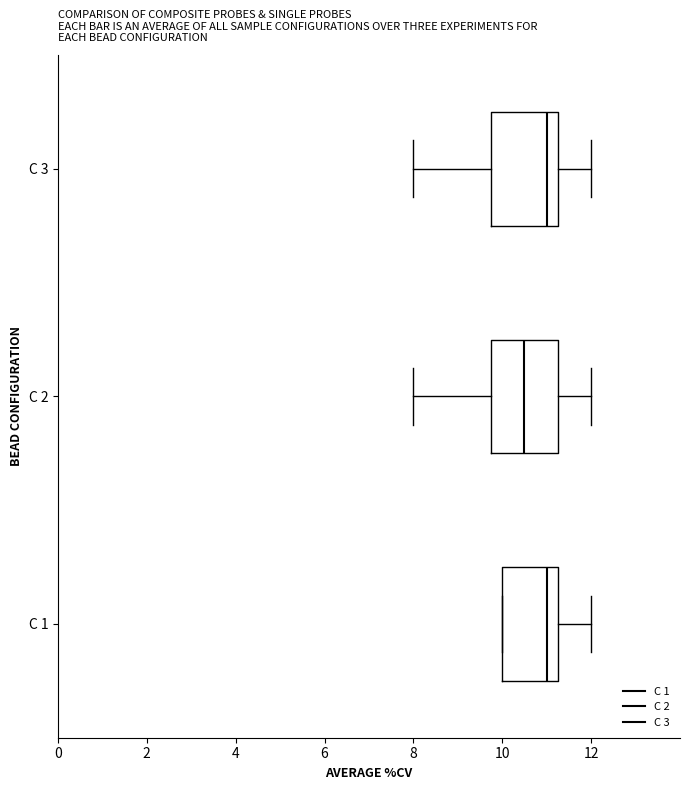

Which box has the furthest to the left median line?

C 2